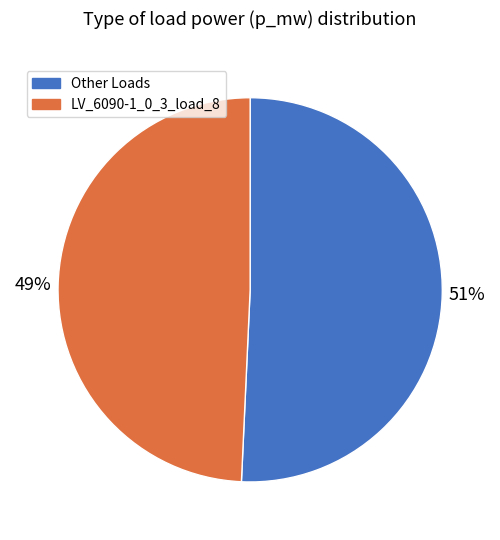

How many segments does this pie chart have?

2